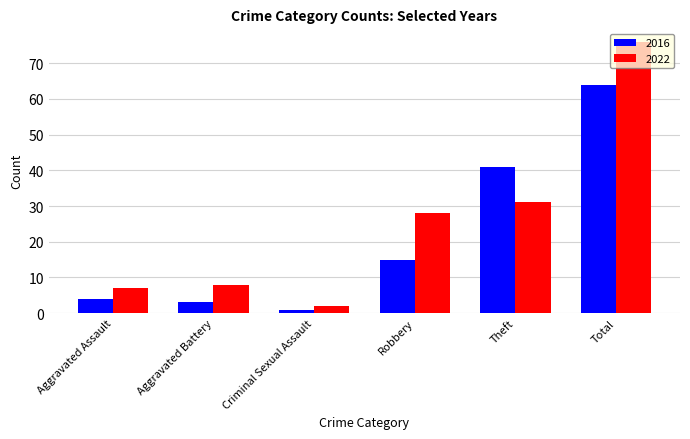

What is the spread (max minus min) of values at Robbery?

13